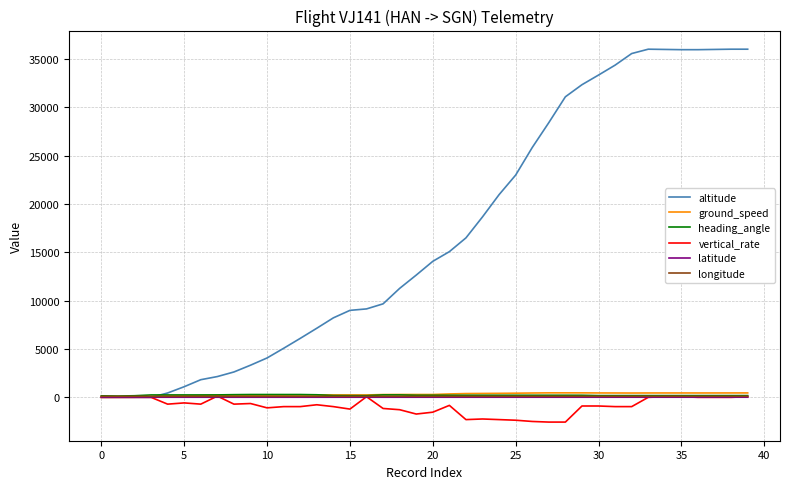

What is the greatest value displayed?

36025.0